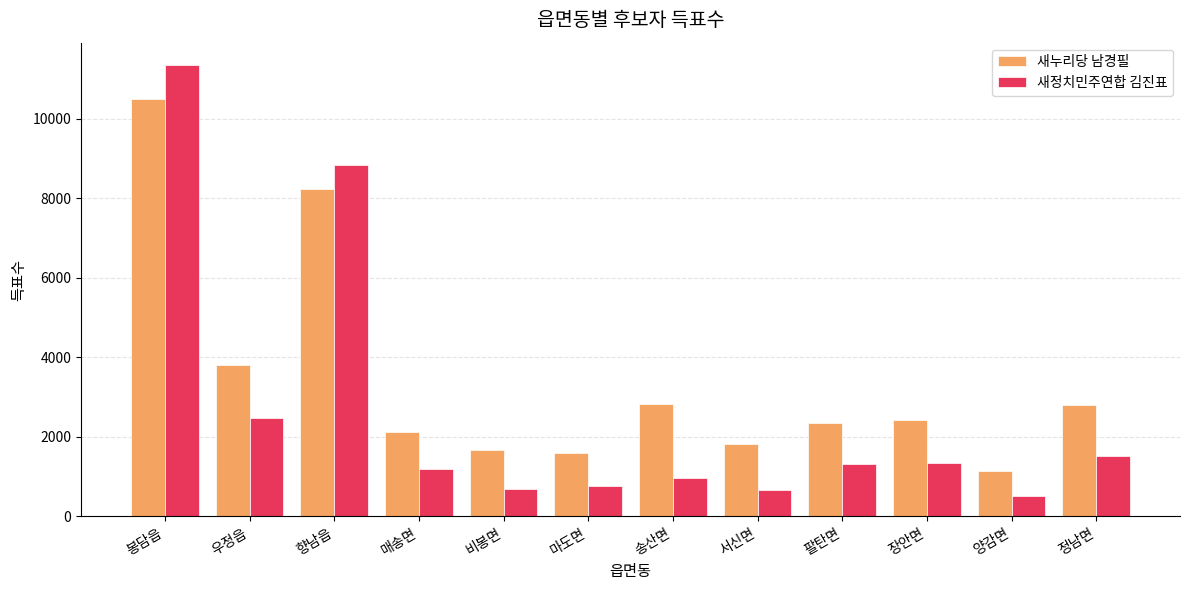

Is the value of 새누리당 남경필 at 비봉면 greater than the value of 새정치민주연합 김진표 at 송산면?

Yes